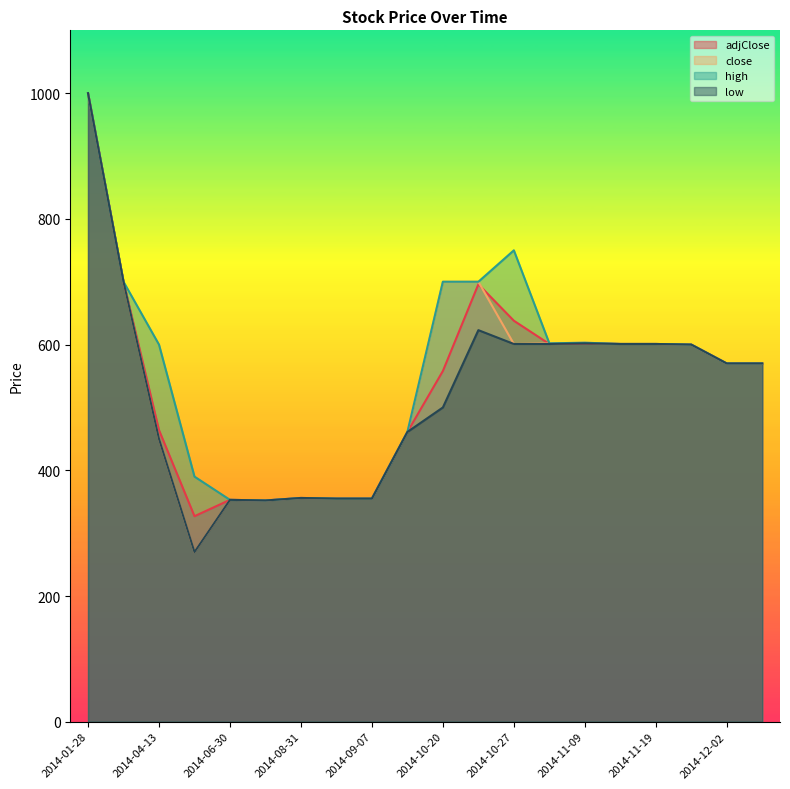

In adjClose, how many points are lower than both neighbors (excluding endpoints)?

3